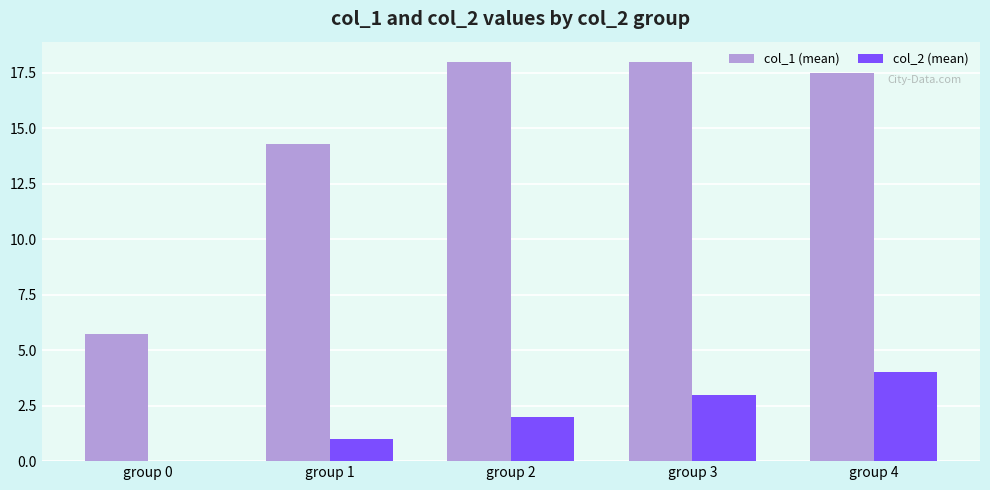

Between group 2 and group 4, which series saw the biggest shift?

col_2 (mean)